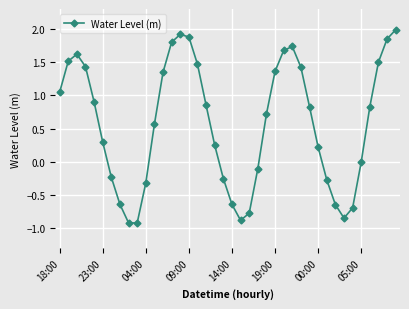

Count the number of categories in the chart.

40